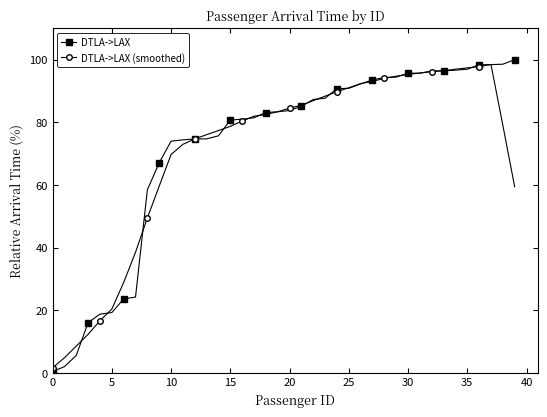

True or false: DTLA->LAX (smoothed) has more than 0 points higher than both neighbors.

True